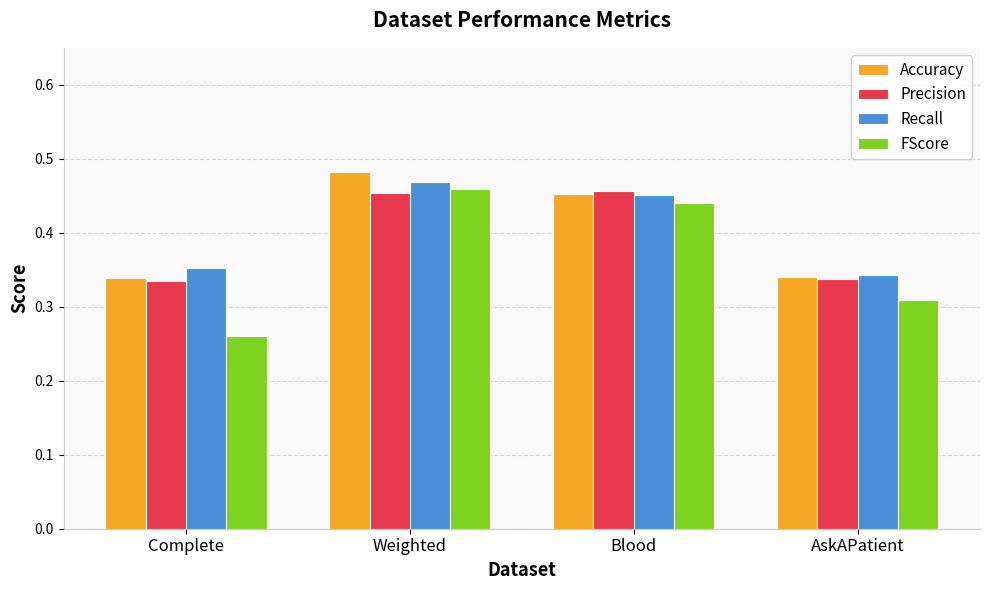

True or false: Recall has a value of 0.1 at AskAPatient.

False